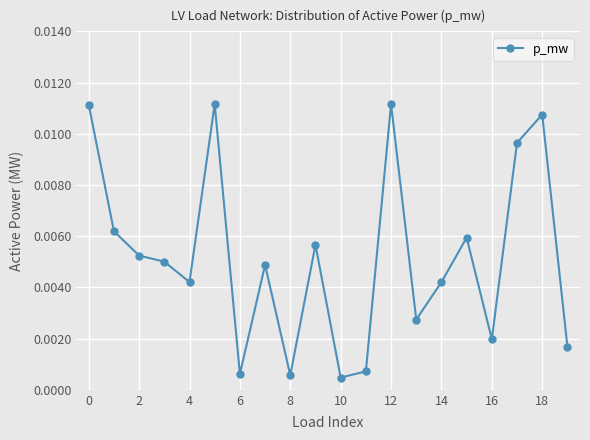

True or false: the data has more than 0 interior local peaks.

True